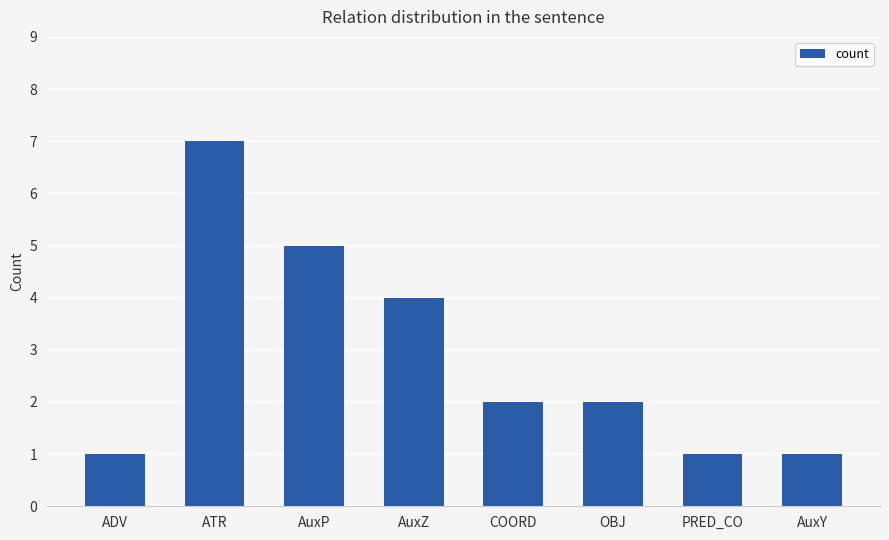

What is the difference between the second highest and minimum values?

4